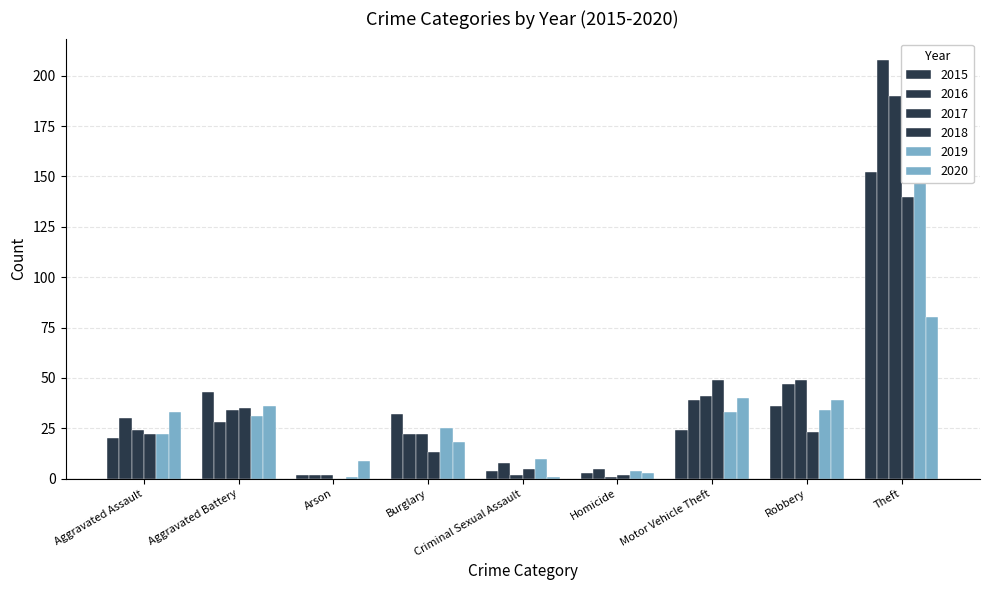

What position from the left is Arson?

3